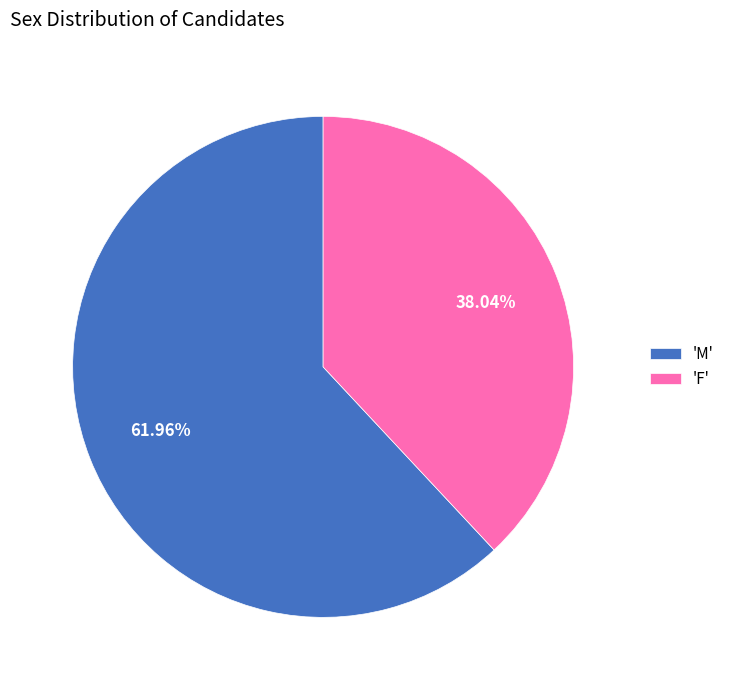

To the nearest percent, what is the difference between the largest and smallest slice percentages?

24%